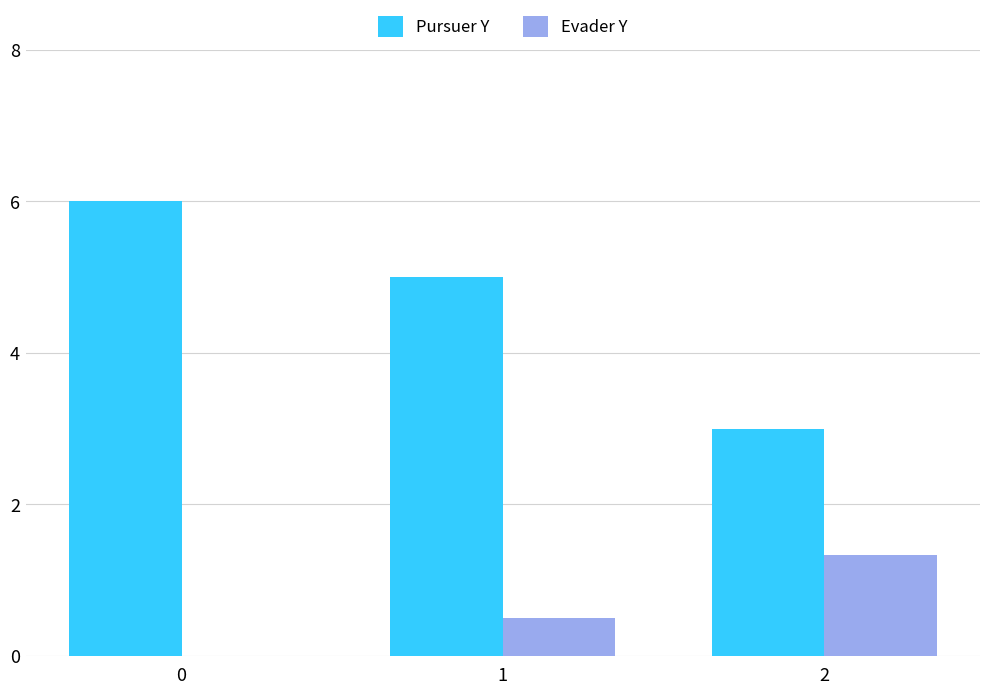

The value of Pursuer Y at 0 is 2.8. True or false?

False